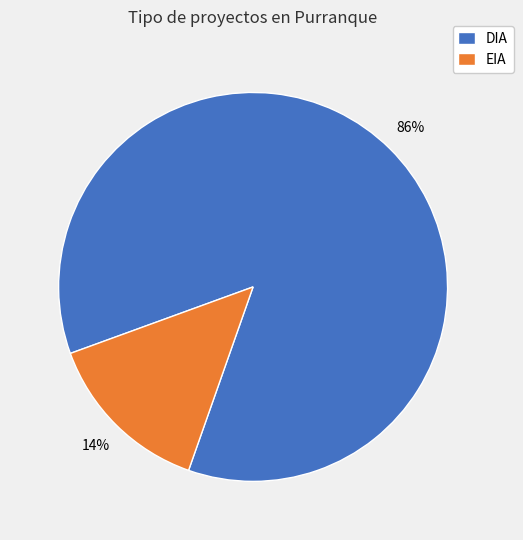

Between EIA and DIA, which is larger?

DIA